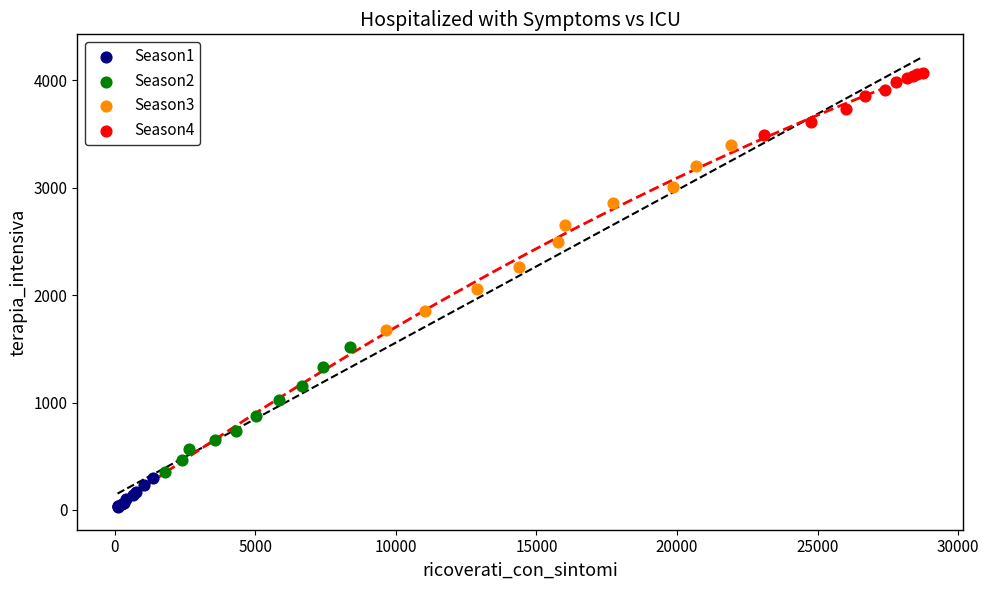

Which series has the largest Y range (max minus min)?

Season3